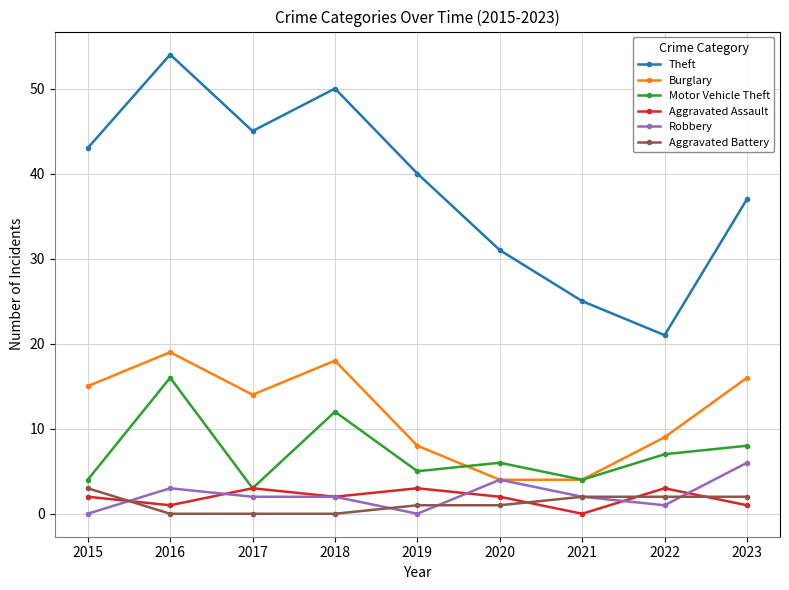

What is the maximum value for Motor Vehicle Theft?

16